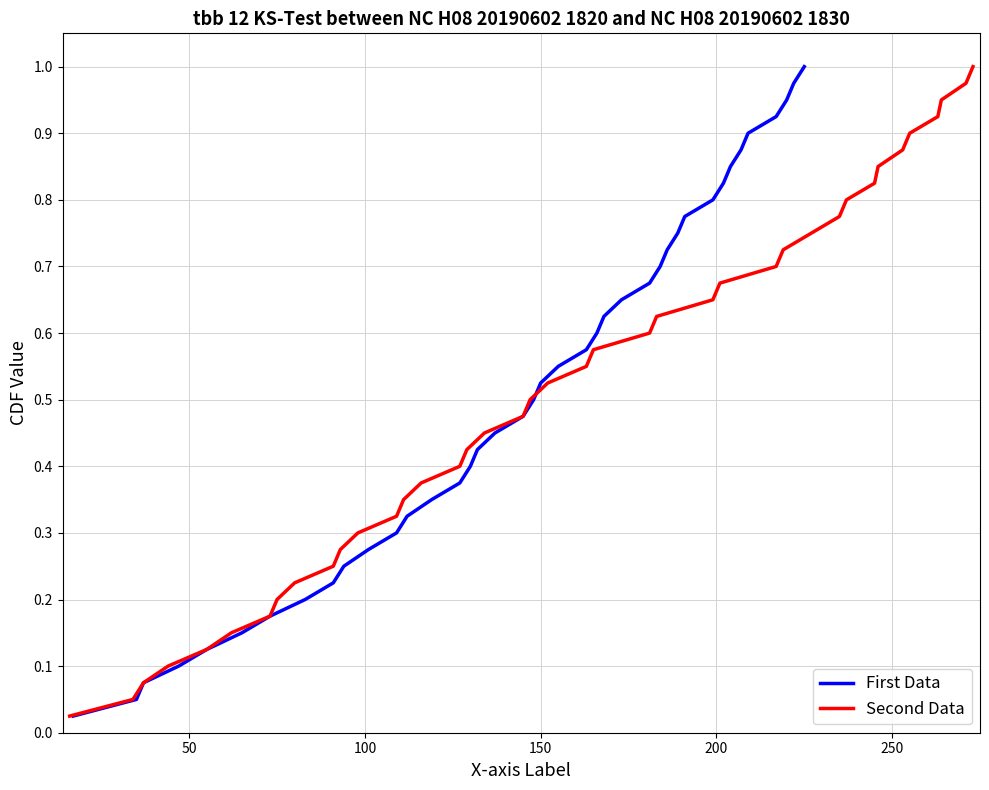

Does the chart have visible grid lines?

Yes